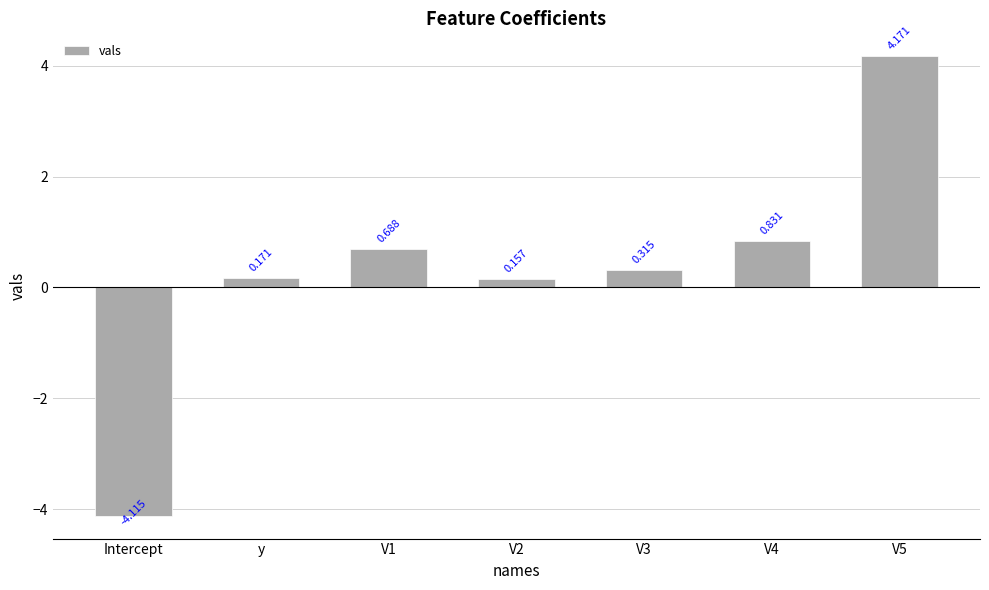

Which category has the highest value across all series?

V5